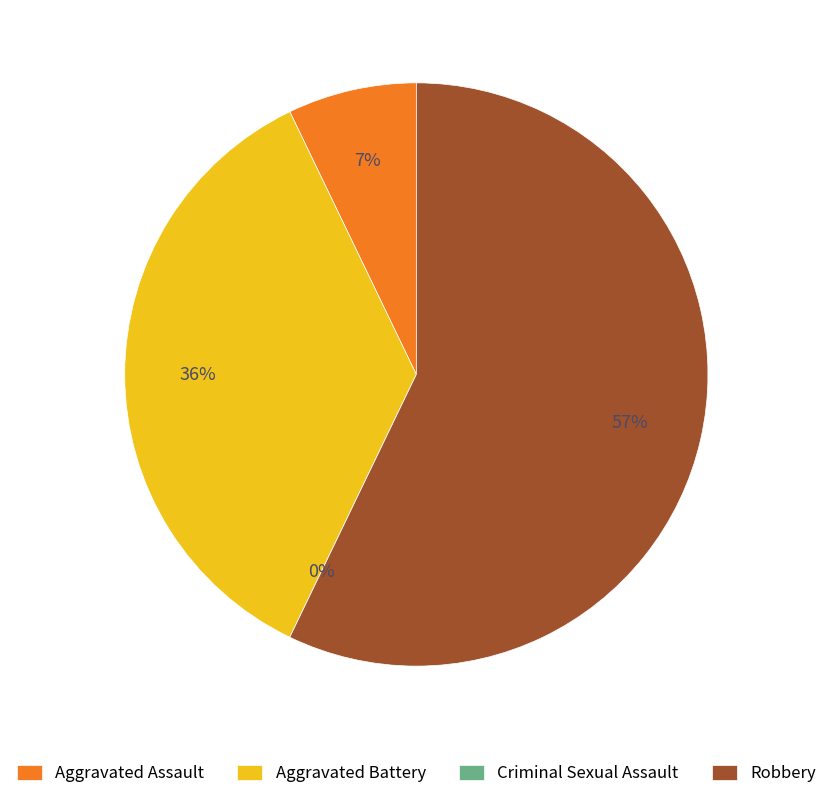

To the nearest percent, what is the combined percentage of Criminal Sexual Assault and Robbery?

57%